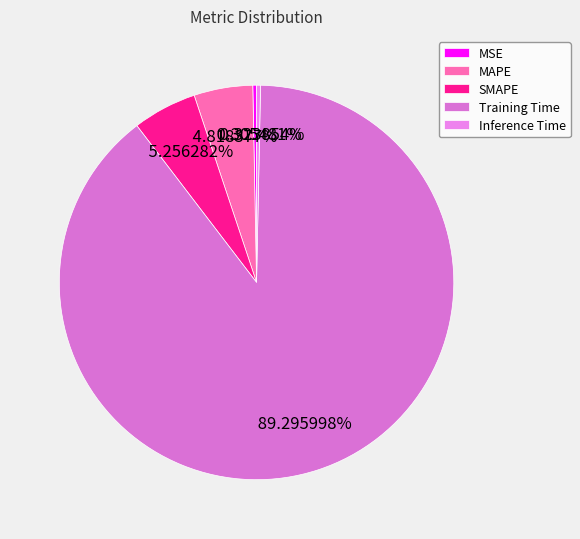

What is the smallest slice in the pie chart?

MSE